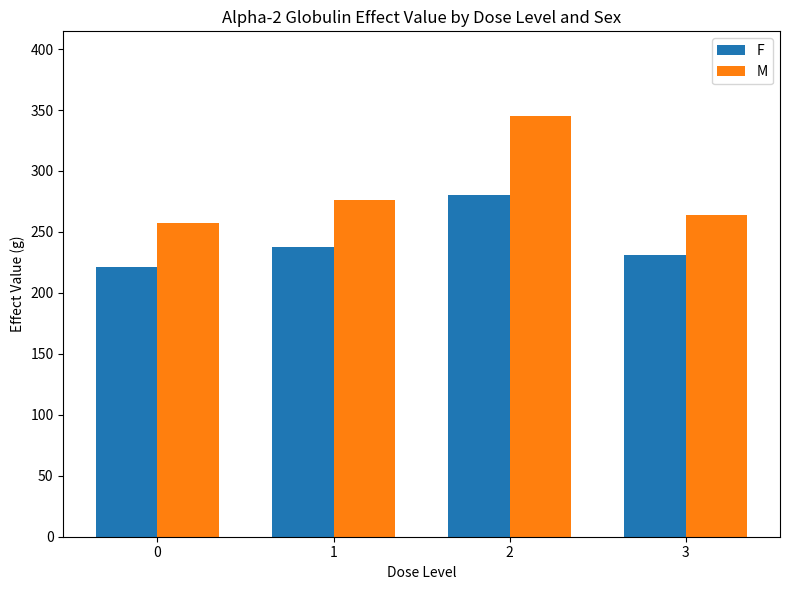

What value does the F series have at 3?

231.1